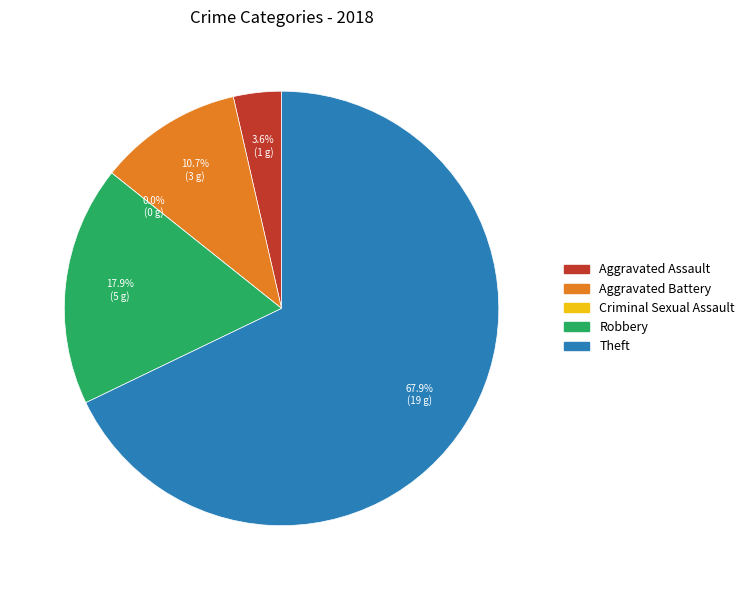

Count the number of slices in the pie.

5